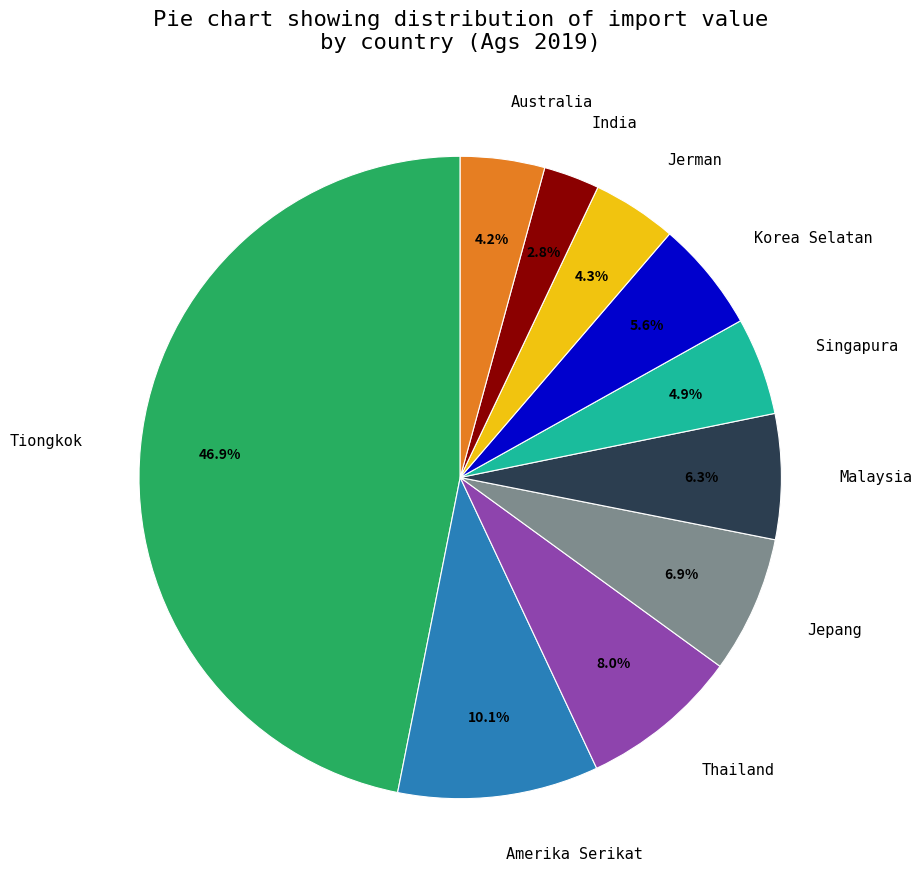

Between Singapura and Jepang, which is larger?

Jepang